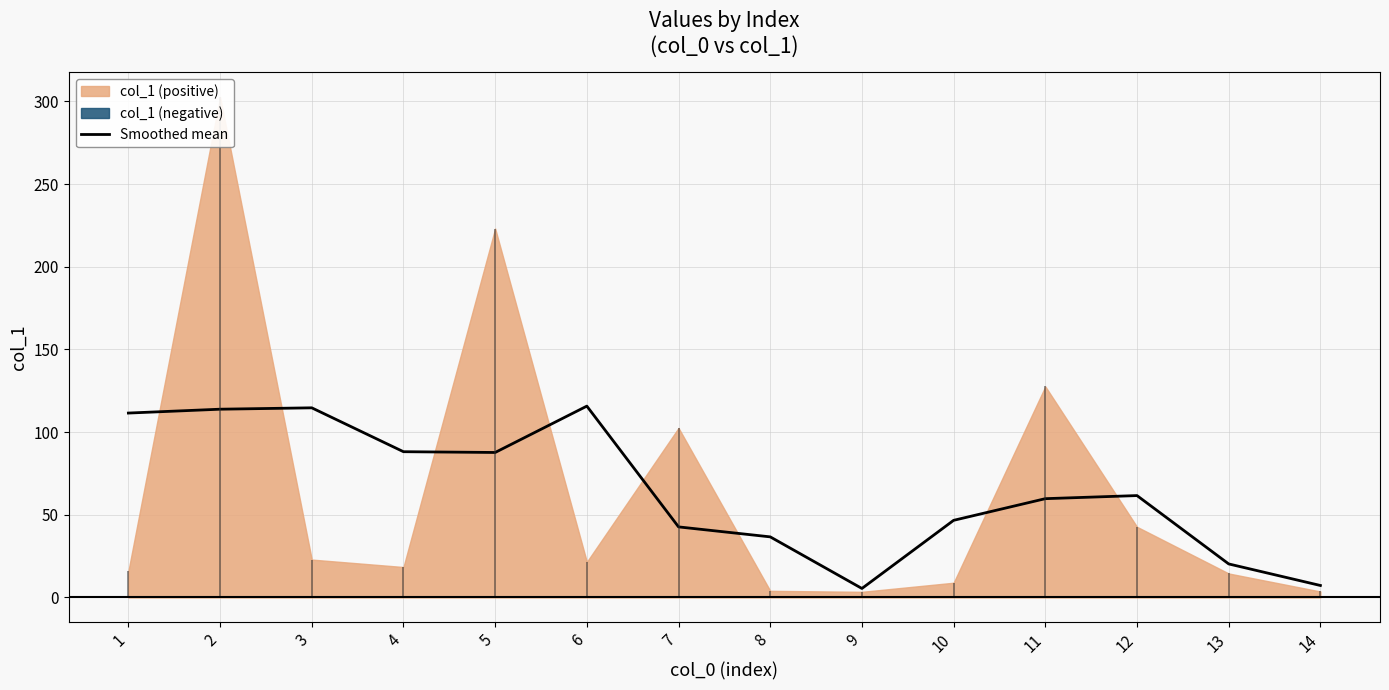

At which category does the data reach its first local valley?

5